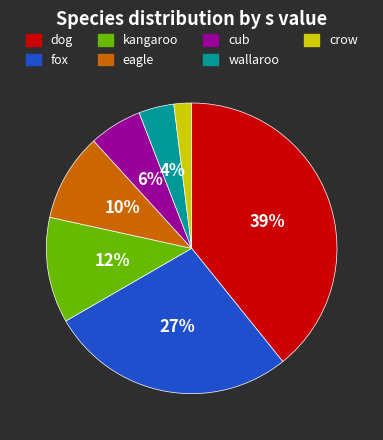

Is the sum of eagle and fox greater than half?

No